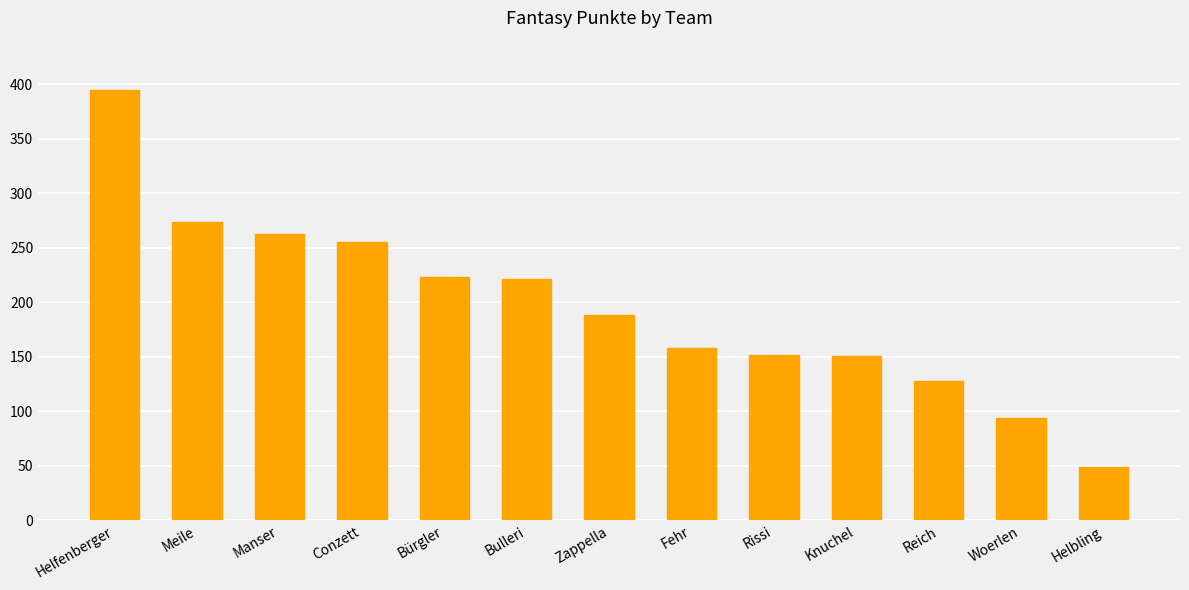

What position from the left is Bürgler?

5